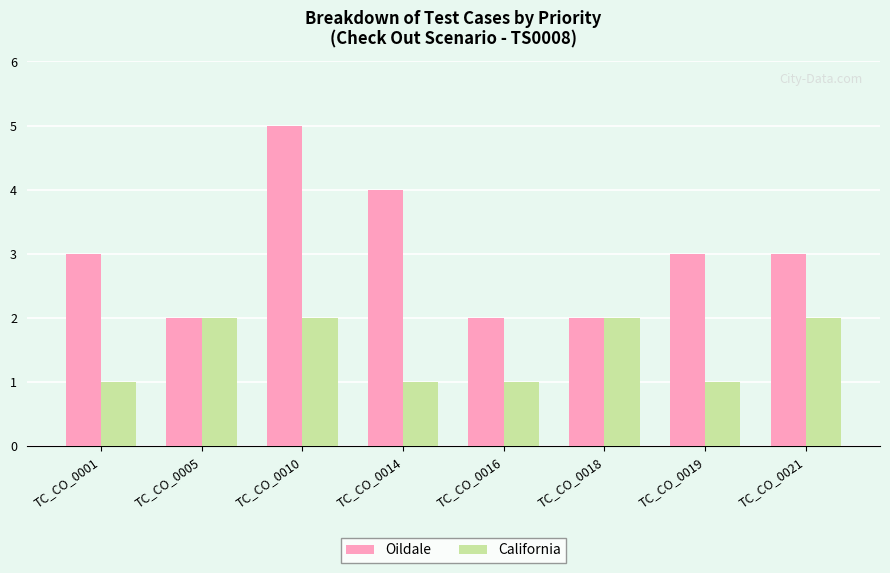

How many bars are there in each group?

2